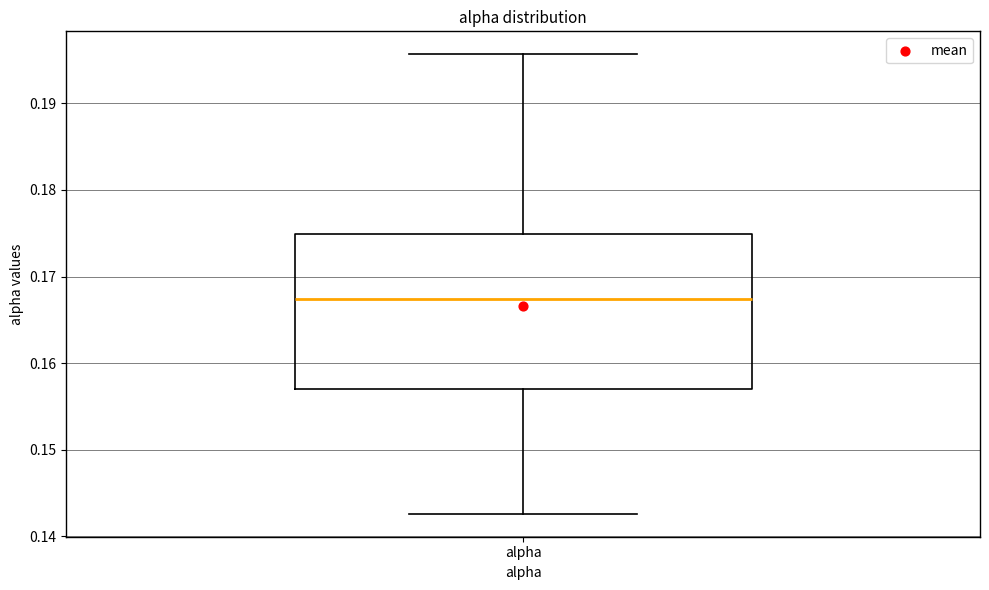

Transcribe this box plot: give where the median line is, the range the box spans, and where the two whiskers end, as read against the y-axis. The values are not printed on the chart, so give them approximately, as read against the axis.

median 0.167, box 0.157 to 0.175, whiskers 0.143 to 0.196